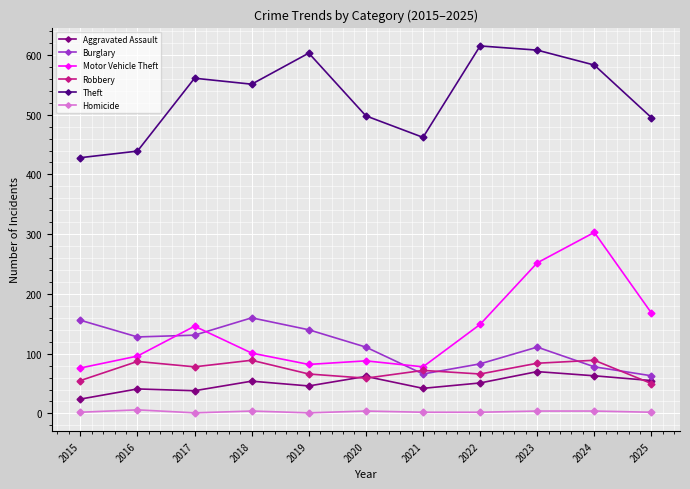

What is the difference between the second highest and minimum values in the Motor Vehicle Theft series?

176